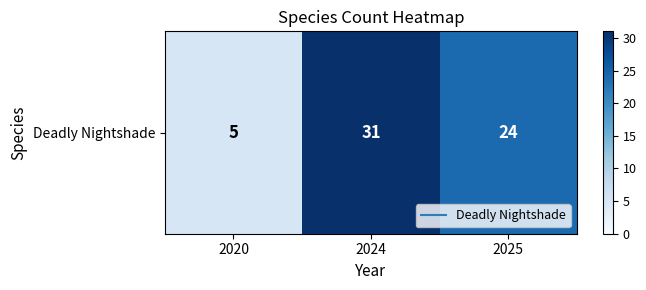

What is the ratio of the value at 2025 to the value at 2024?

0.8